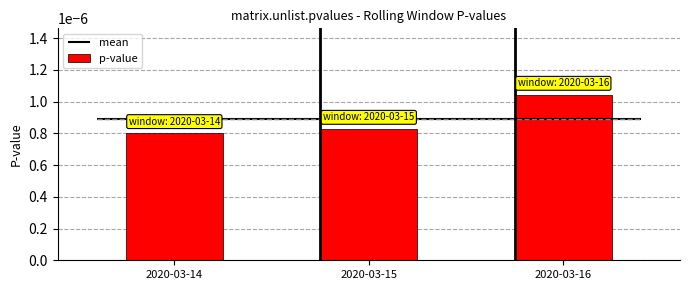

At which category does the chart reach its peak across all series?

2020-03-16